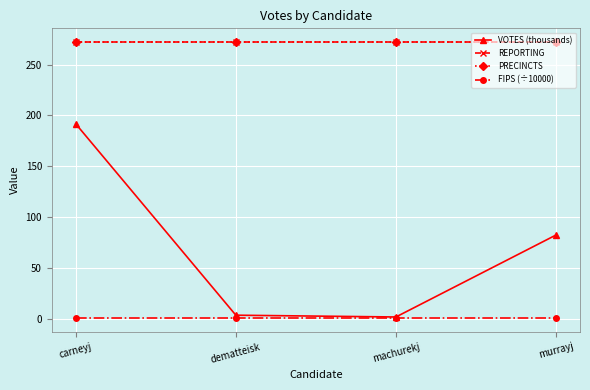

True or false: FIPS (÷10000) and PRECINCTS cross at least once.

False